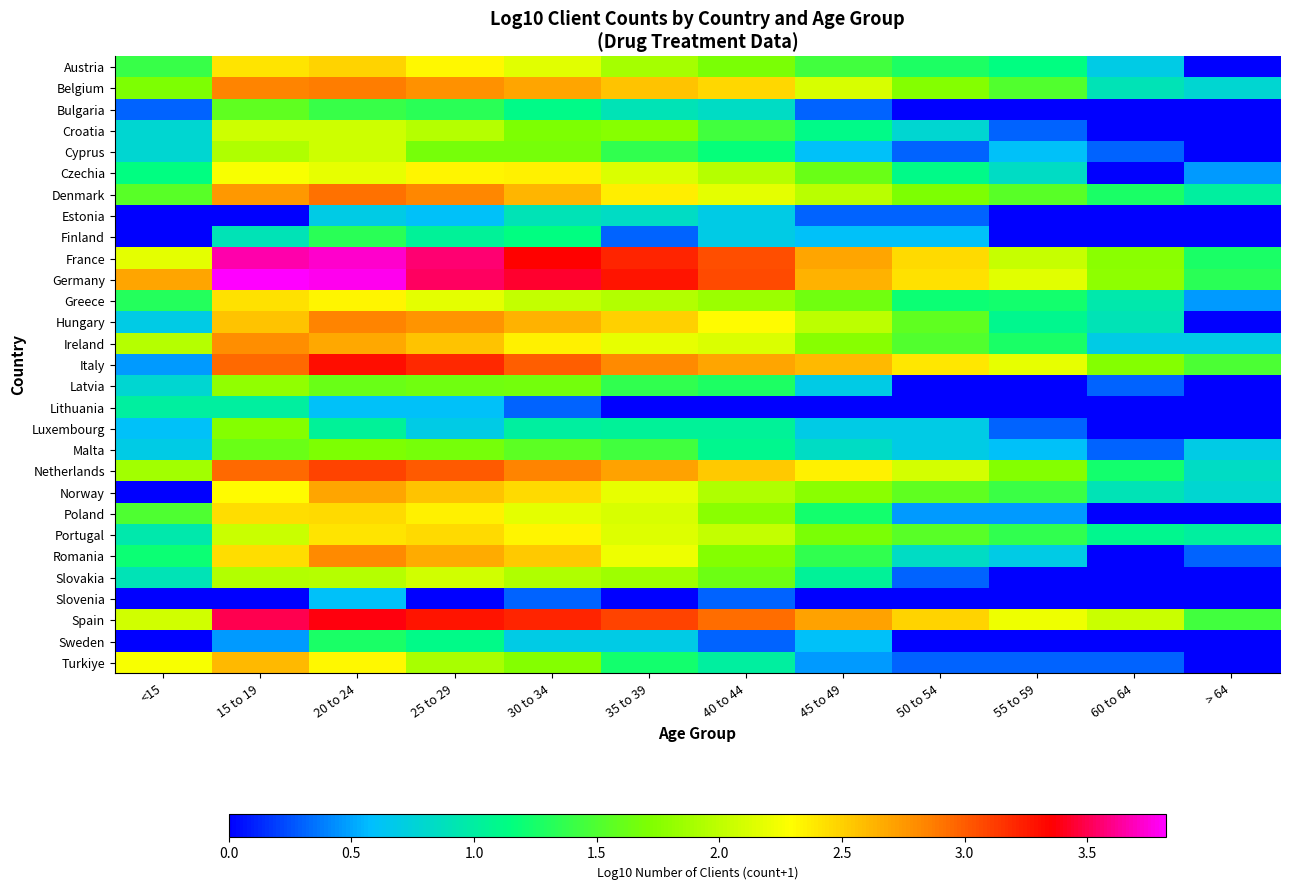

What is the total value across all series at 40 to 44?

47.8